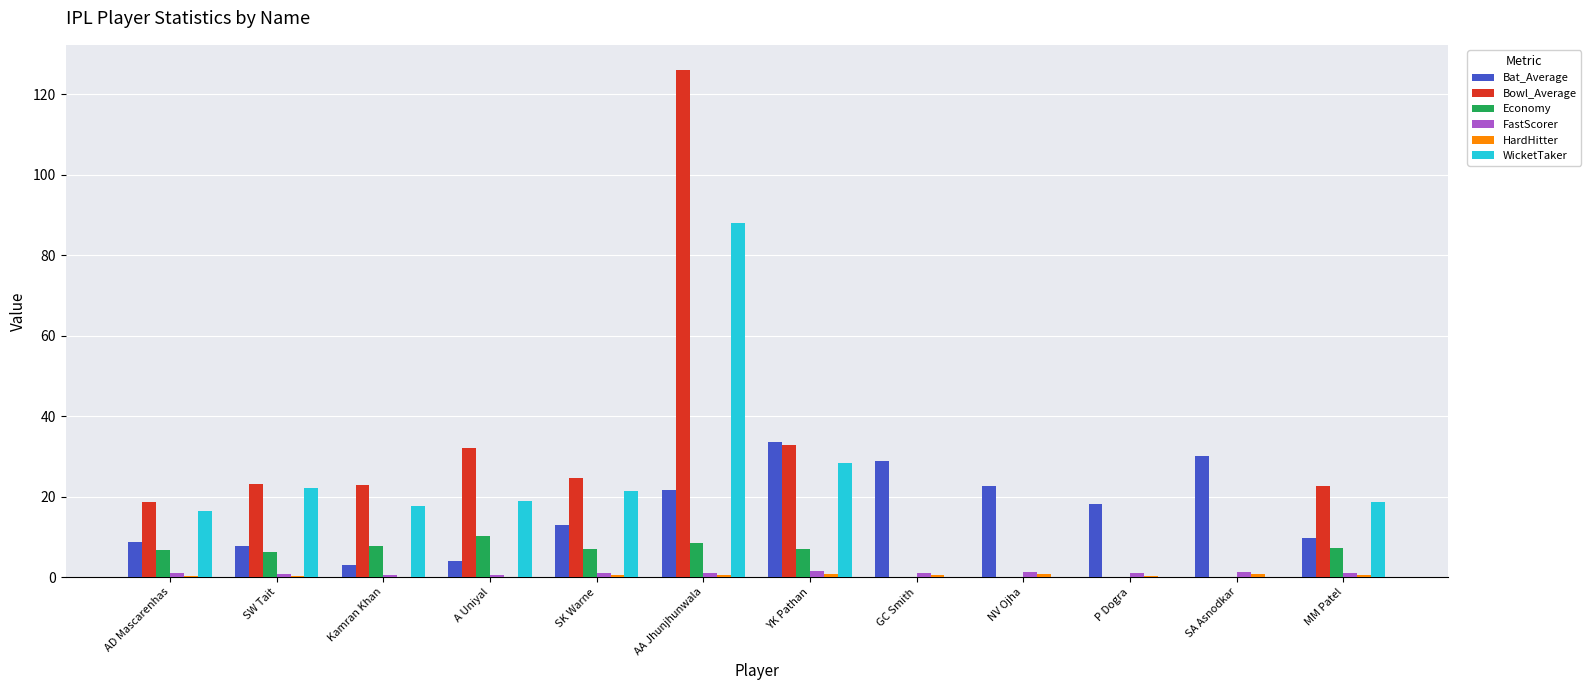

At which category does the chart reach its peak across all series?

AA Jhunjhunwala